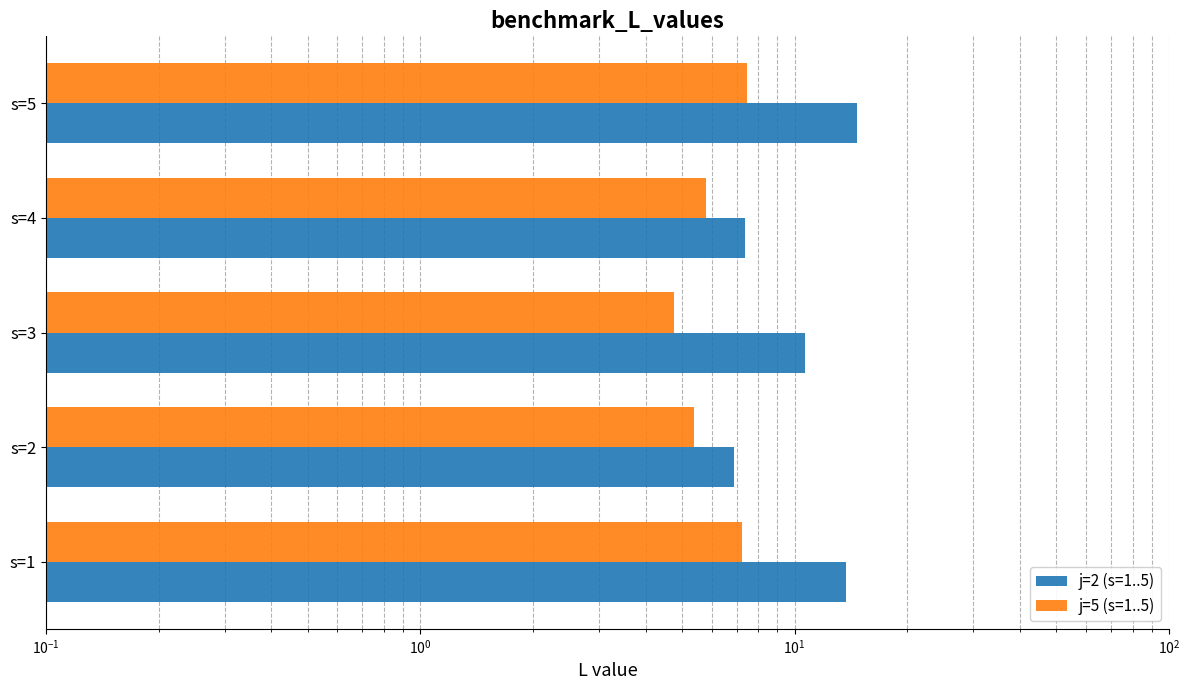

Which series has the largest total across all categories?

j=2 (s=1..5)